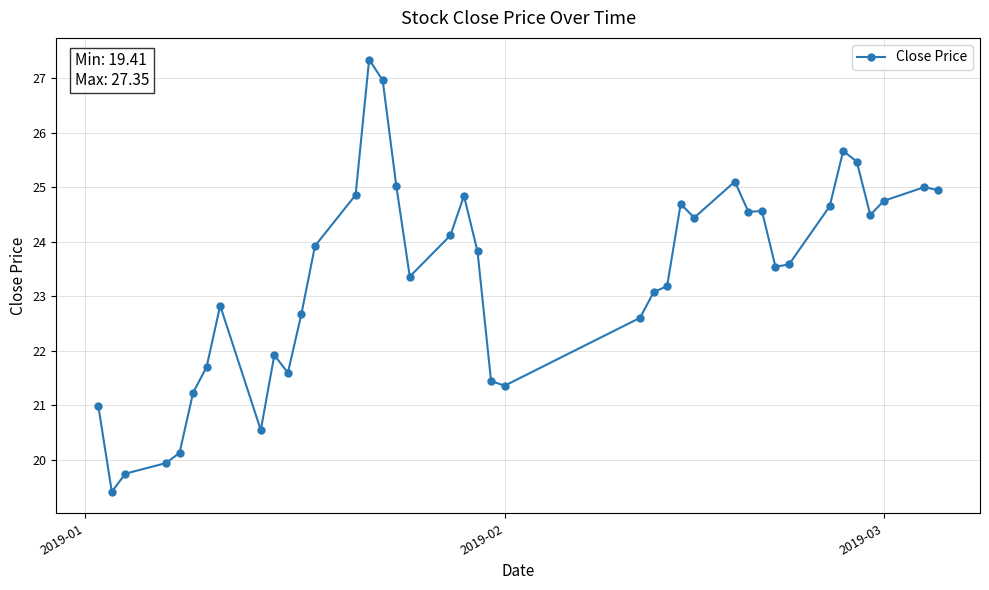

What is the sum of all values?

934.1